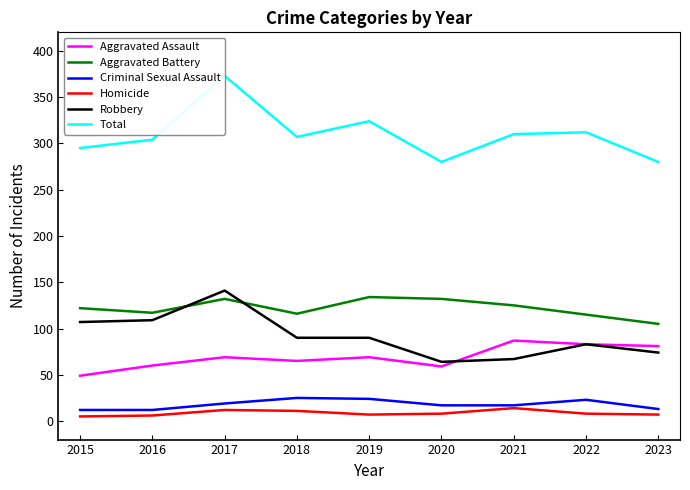

Is it true that Aggravated Battery equals 132 at 2017?

True